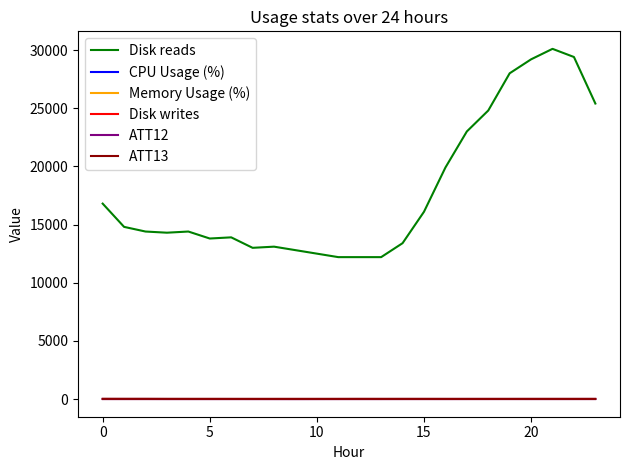

Is this an area chart (filled region under the line)?

No